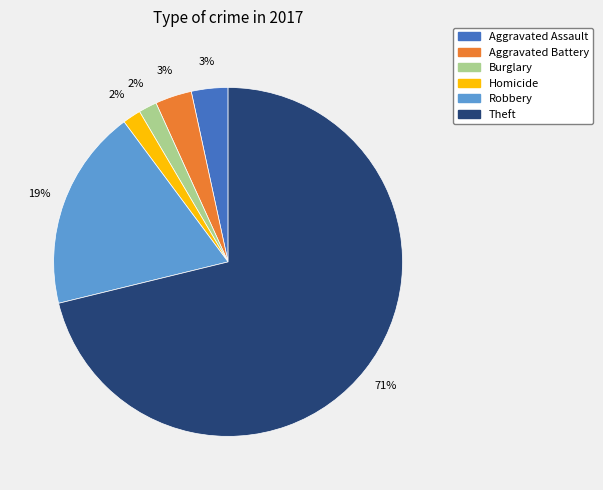

Is there a majority slice in this chart?

Yes